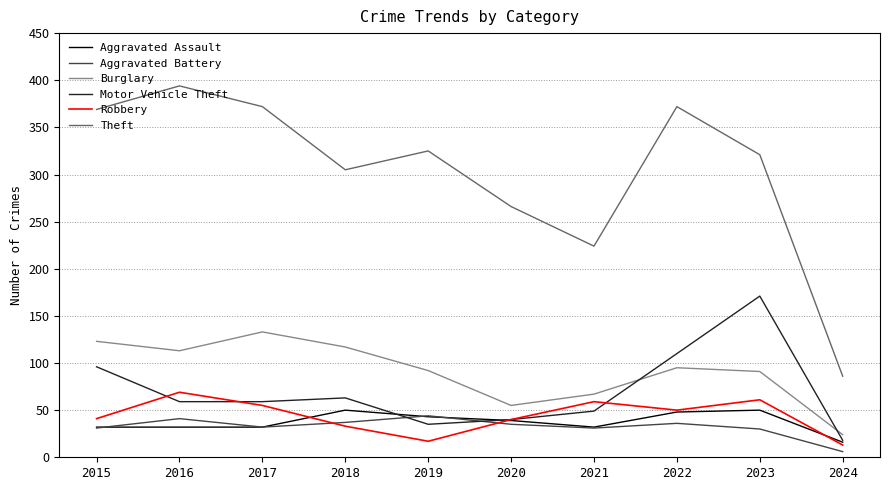

What are all the series names shown in the legend?

Aggravated Assault, Aggravated Battery, Burglary, Motor Vehicle Theft, Robbery, Theft